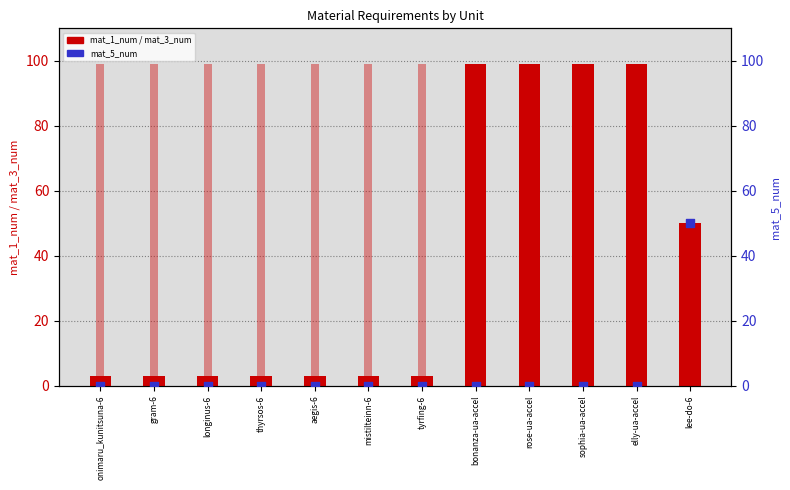

At how many categories does at least one series exceed 19?

12